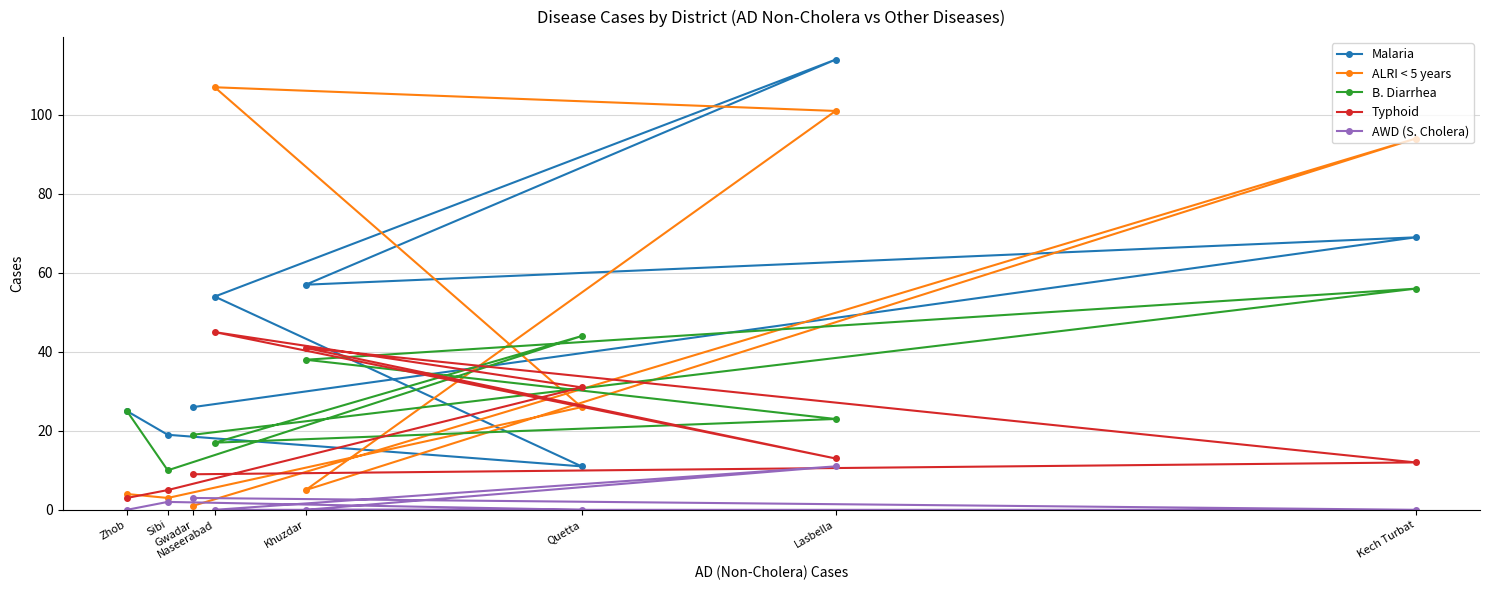

Where is B. Diarrhea nearest to the value 33?

Khuzdar